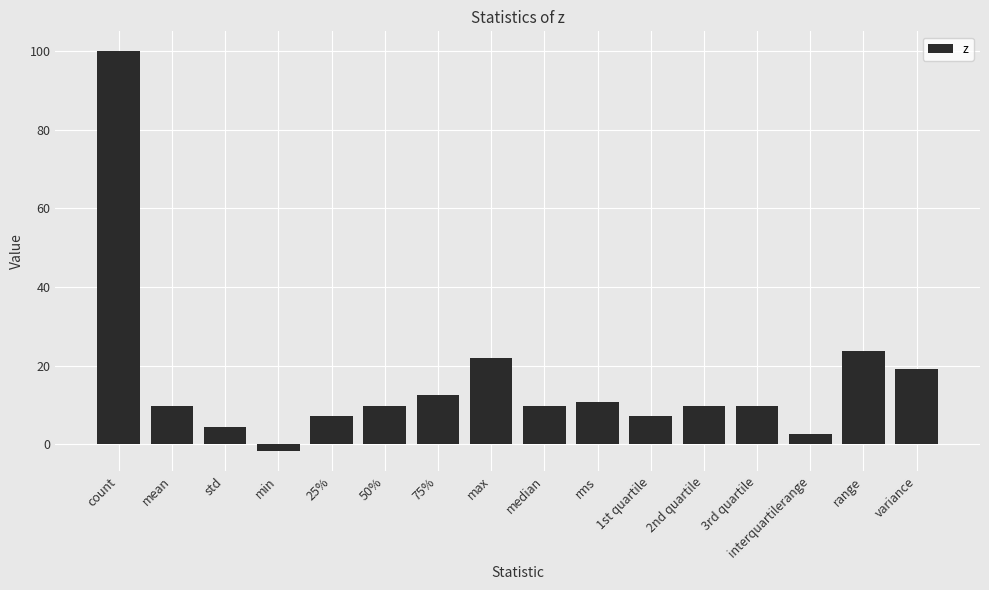

How many data points are less than 9?

5